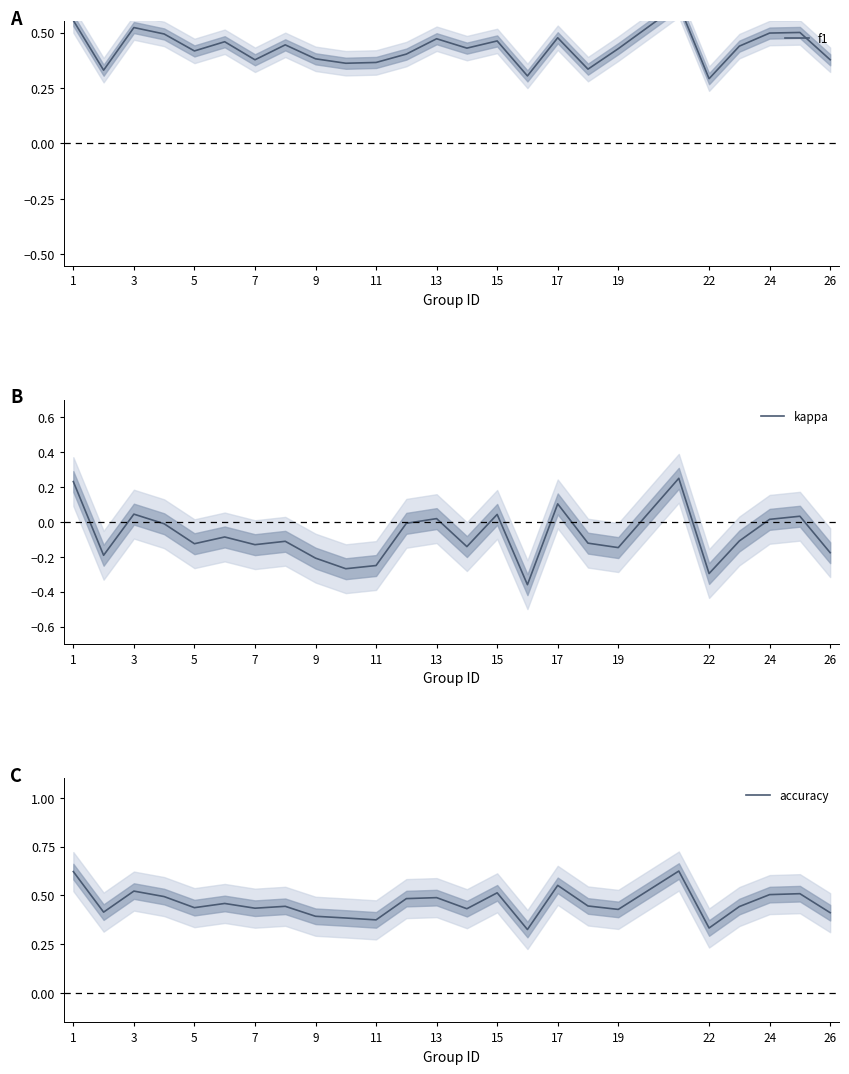

Is this an area chart (filled region under the line)?

No